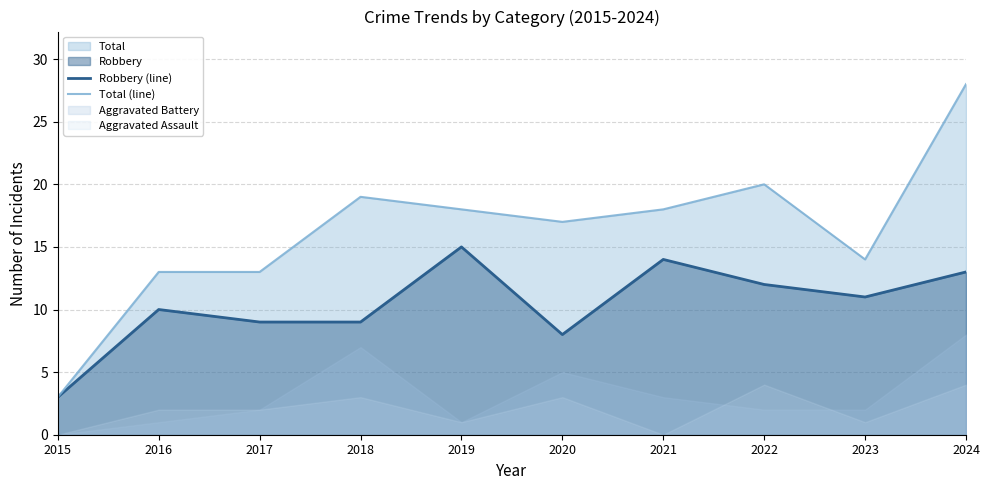

Where is Robbery (line) nearest to the value 9?

2017